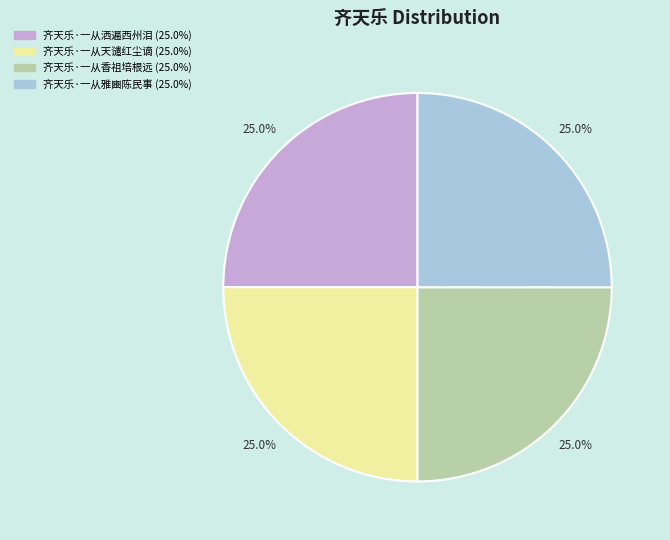

Approximately how many times larger is the value at 齐天乐·一从香祖培根远 compared to 齐天乐·一从天谴红尘谪?

1.0